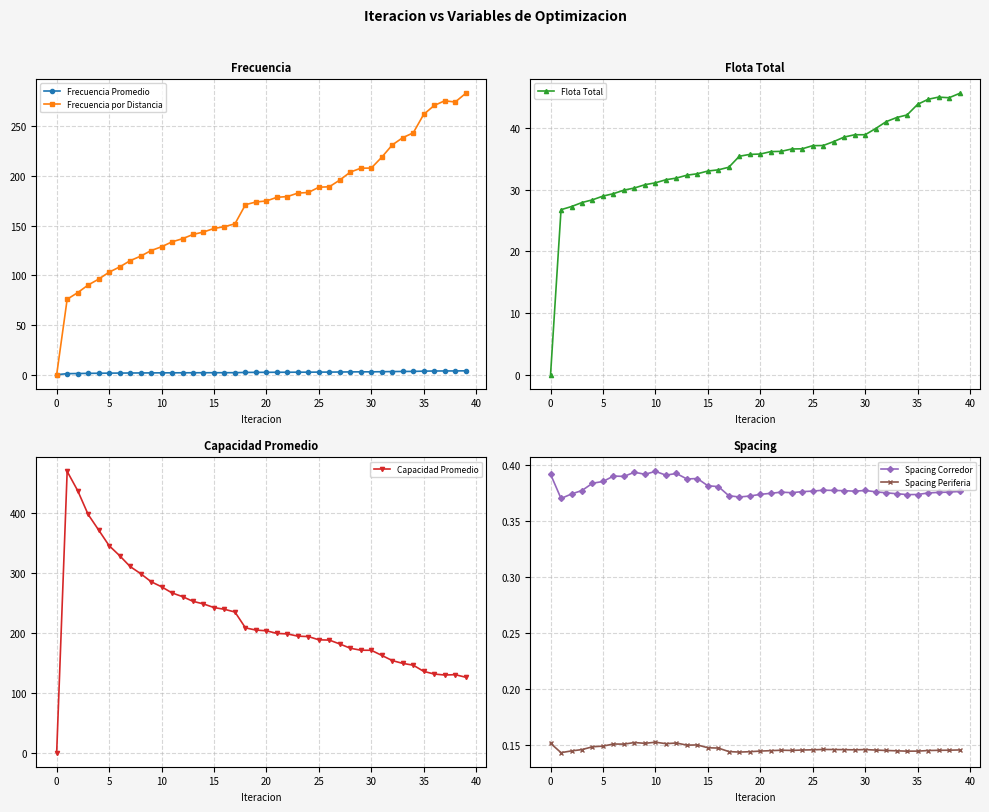

What are all the series names shown in the legend?

Frecuencia Promedio, Frecuencia por Distancia, Flota Total, Capacidad Promedio, Spacing Corredor, Spacing Periferia